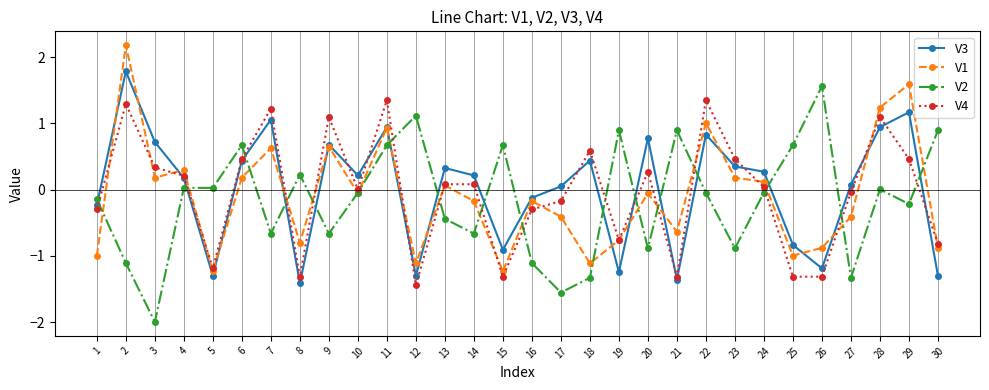

True or false: V2 has more than 1 interior local peaks.

True